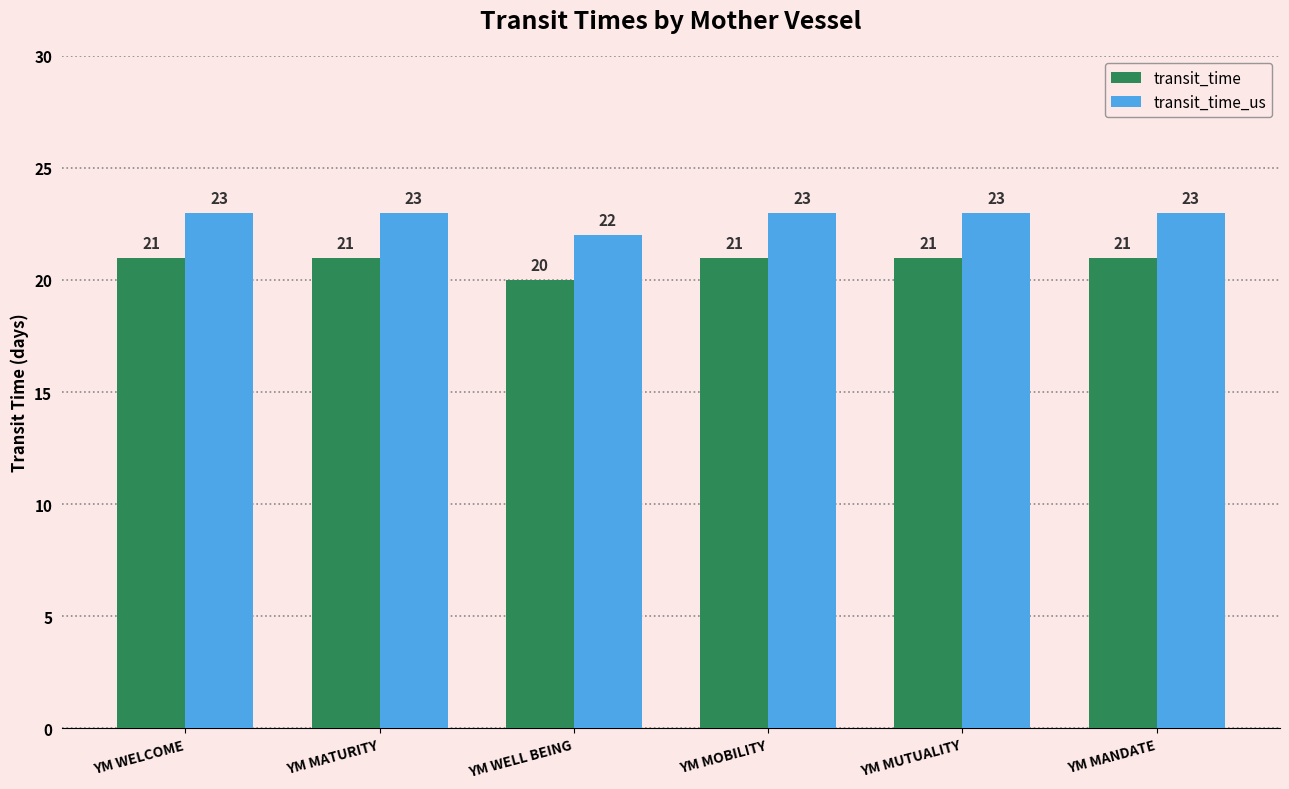

How many bars are there in total?

12